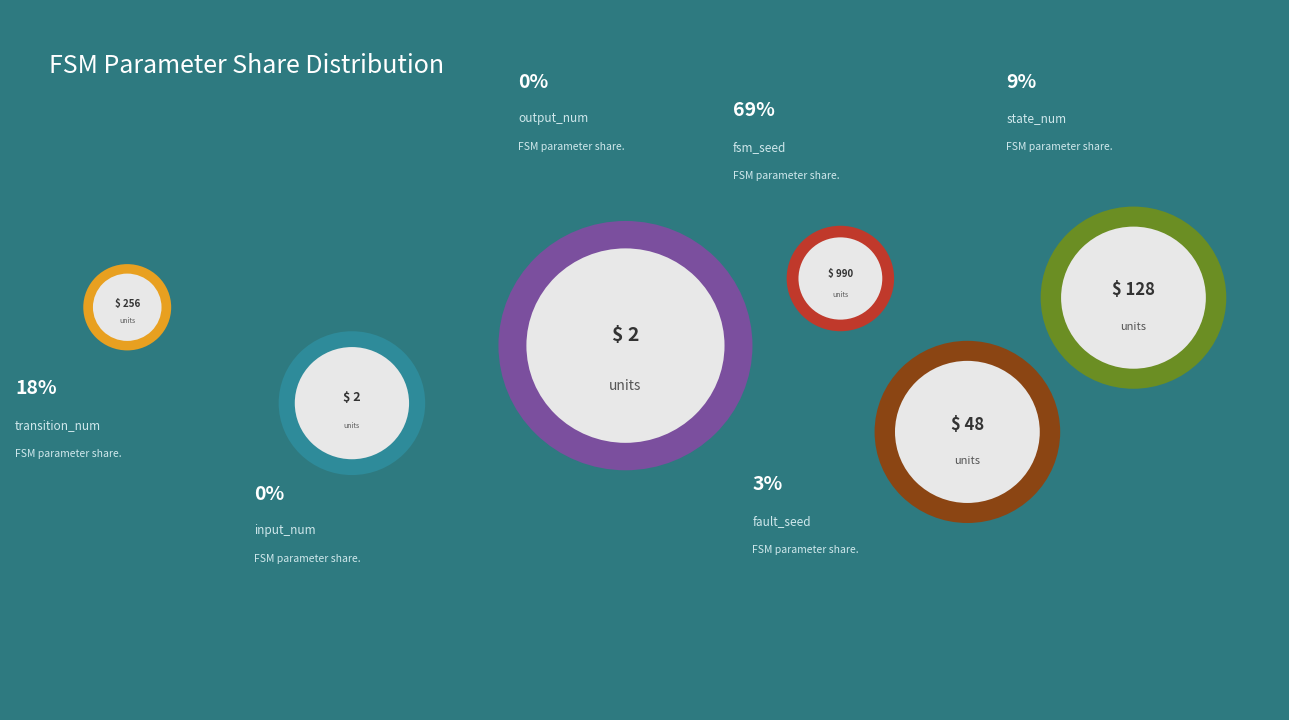

What is the majority slice?

fsm_seed